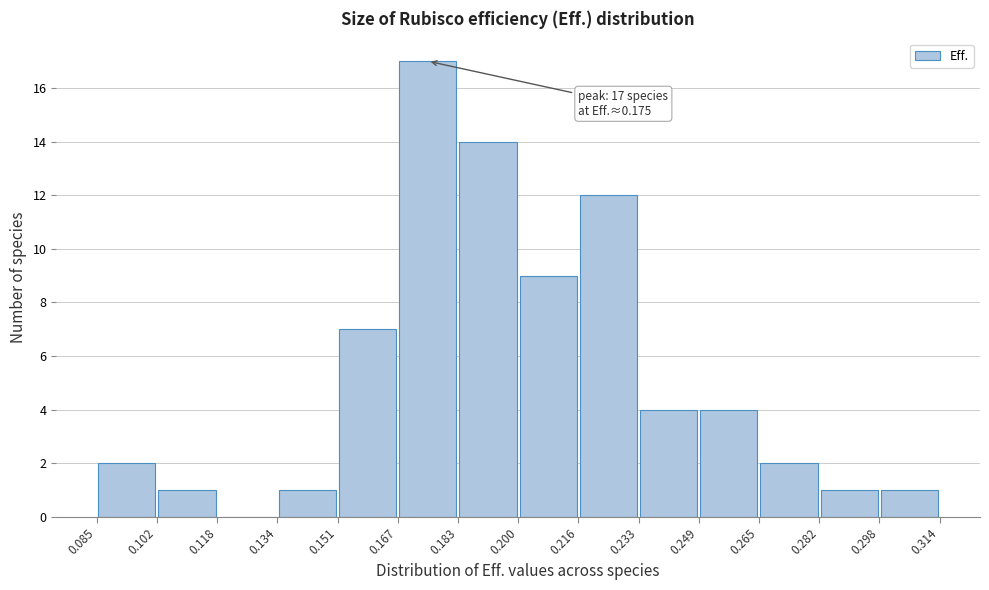

Which range on the x-axis has the tallest bar?

0.167 to 0.183